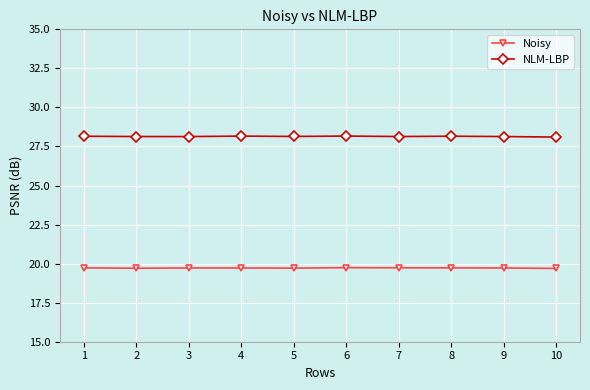

True or false: Noisy and NLM-LBP intersect in this chart.

False